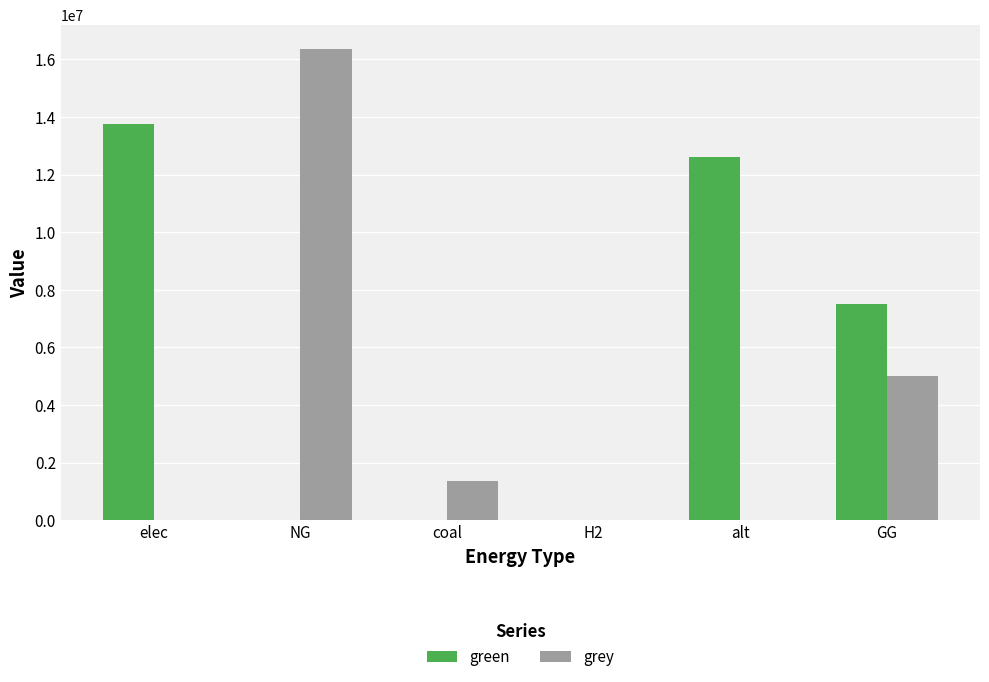

True or false: green has a value of 9374185.6 at NG.

False